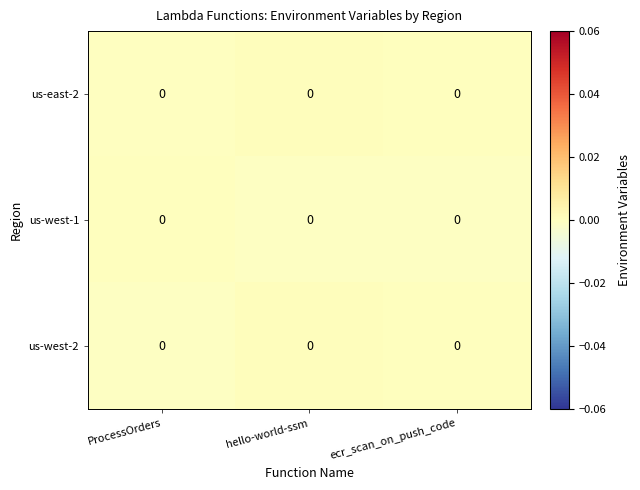

At which label does us-west-2 reach its minimum?

ProcessOrders